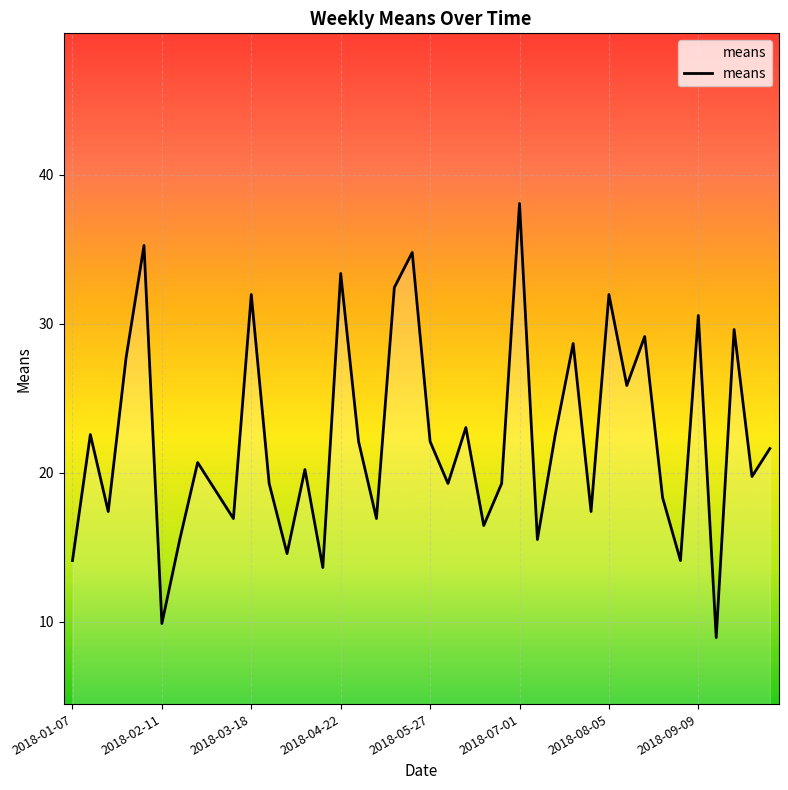

What is the greatest value displayed?

38.1